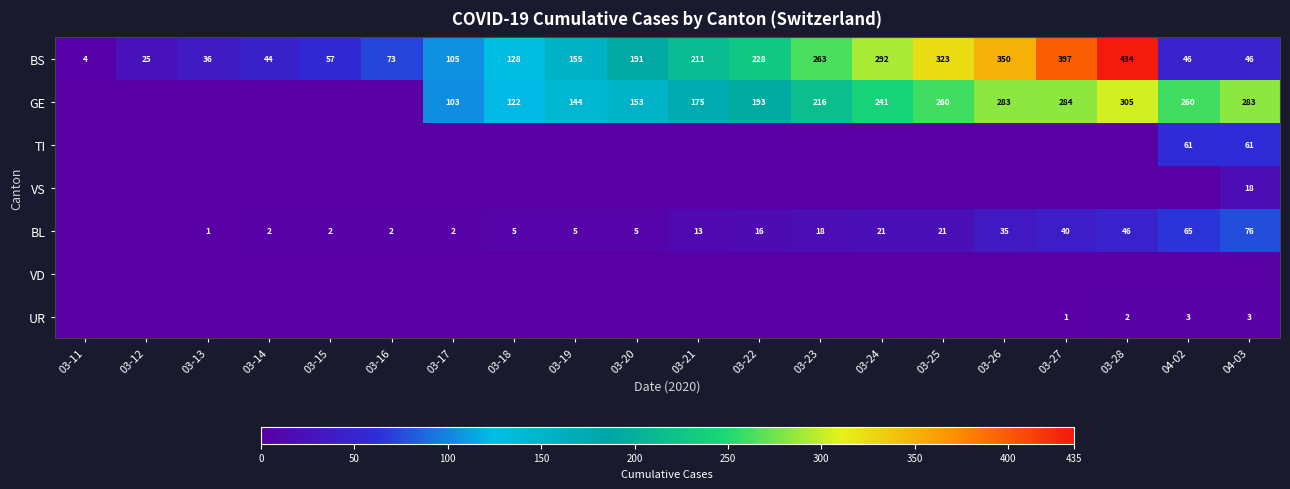

The value of BS at 04-02 is 46. True or false?

True